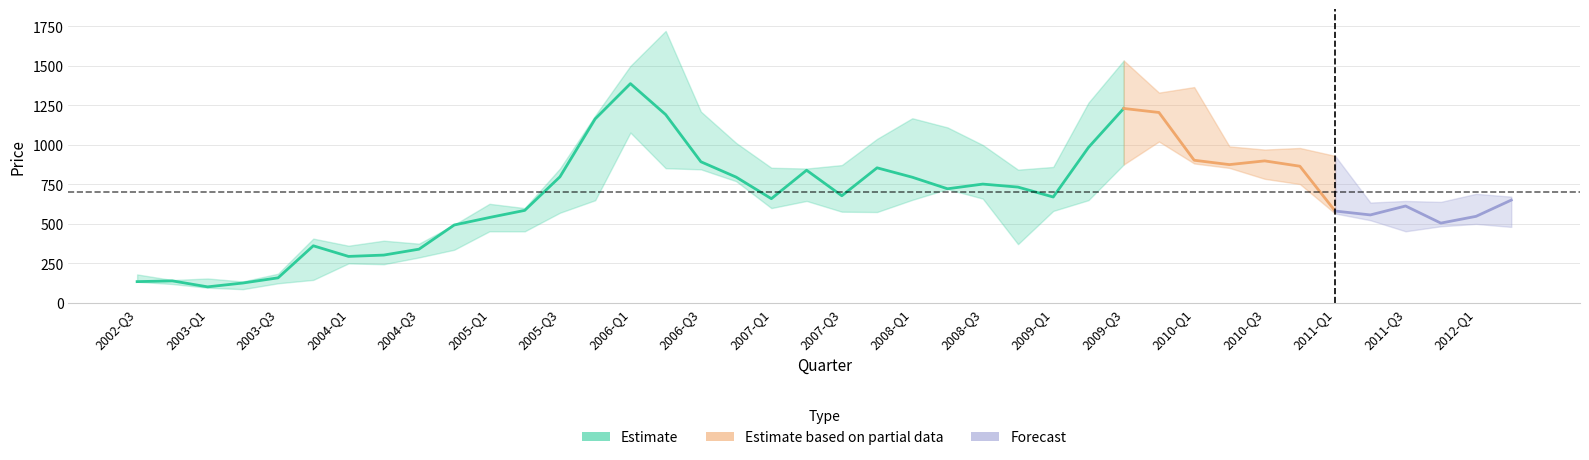

Reading left to right, what are all the values shown in this chart?

close: 135.0	139.8	102.0	126.2	159.0	361.6	294.4	302.9	340.2	493.1	540.5	585.4	797.8	1164.1	1387.0	1191.2	892.9	795.9	659.5	839.4	678.0	854.5	795.1	722.0	751.7	732.7	670.0	983.5	1229.9	1204.5	902.5	874.9	898.5	864.6	581.3	556.8	613.2	505.1	547.8	650.6
high: 180.5	145.0	154.9	136.0	185.0	407.0	362.1	393.9	375.0	495.0	627.0	599.9	850.0	1185.0	1499.0	1720.0	1210.0	1012.0	855.0	850.0	871.9	1037.4	1168.0	1110.0	999.0	842.9	860.0	1266.6	1533.0	1330.0	1365.0	990.0	970.0	980.0	930.0	634.9	644.9	639.1	690.0	672.2
low: 134.1	120.0	96.5	87.3	124.5	146.0	250.3	245.0	288.0	336.6	453.3	453.0	570.5	649.6	1077.5	852.0	845.0	770.0	600.0	645.1	577.1	575.0	652.0	720.0	660.0	372.0	582.0	650.0	875.5	1021.0	882.1	854.0	785.1	752.0	566.0	523.3	453.4	485.0	500.0	481.0